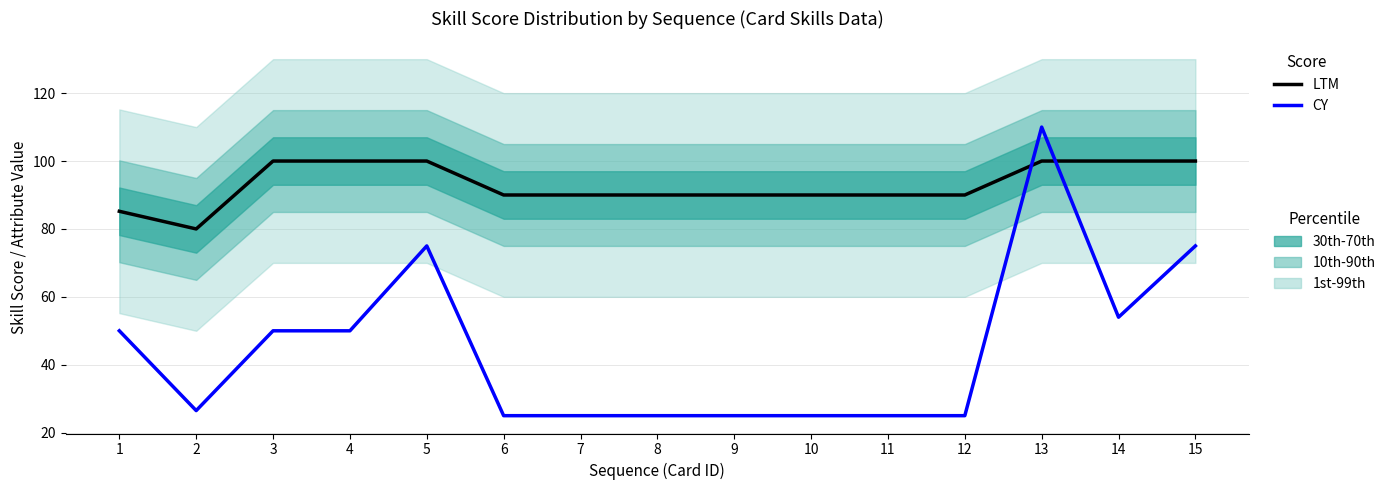

At which category does CY reach its first local peak?

5